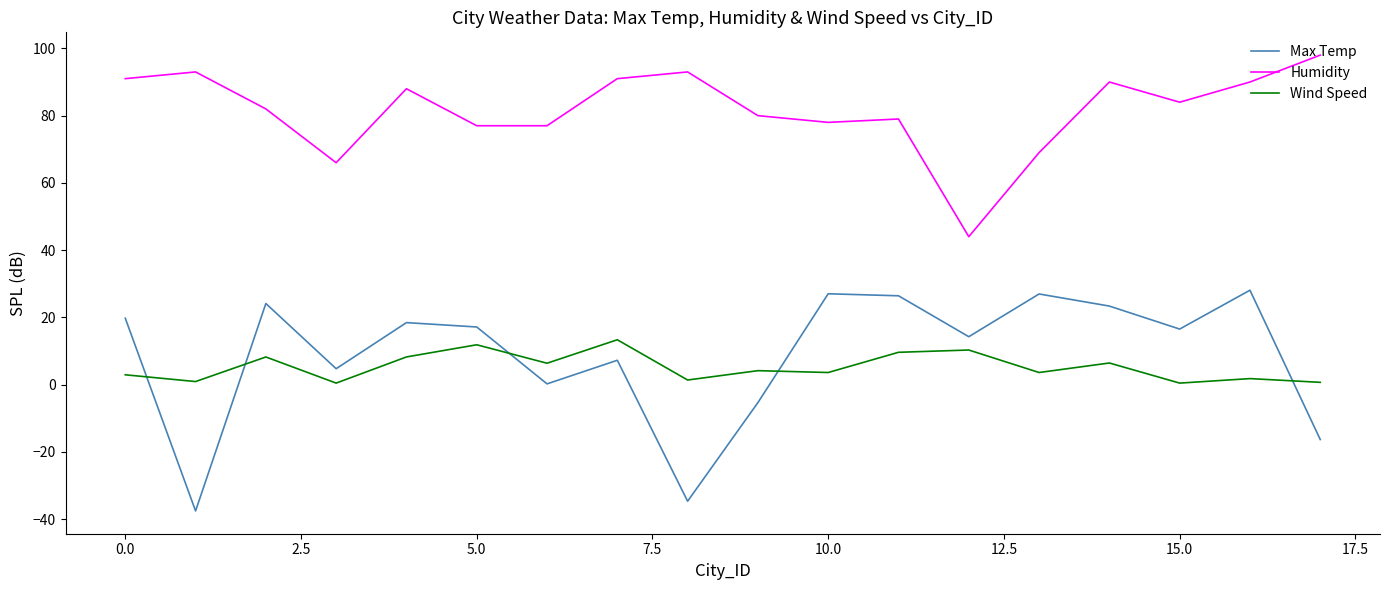

What is the difference between the maximum and minimum values in the Wind Speed series?

12.9